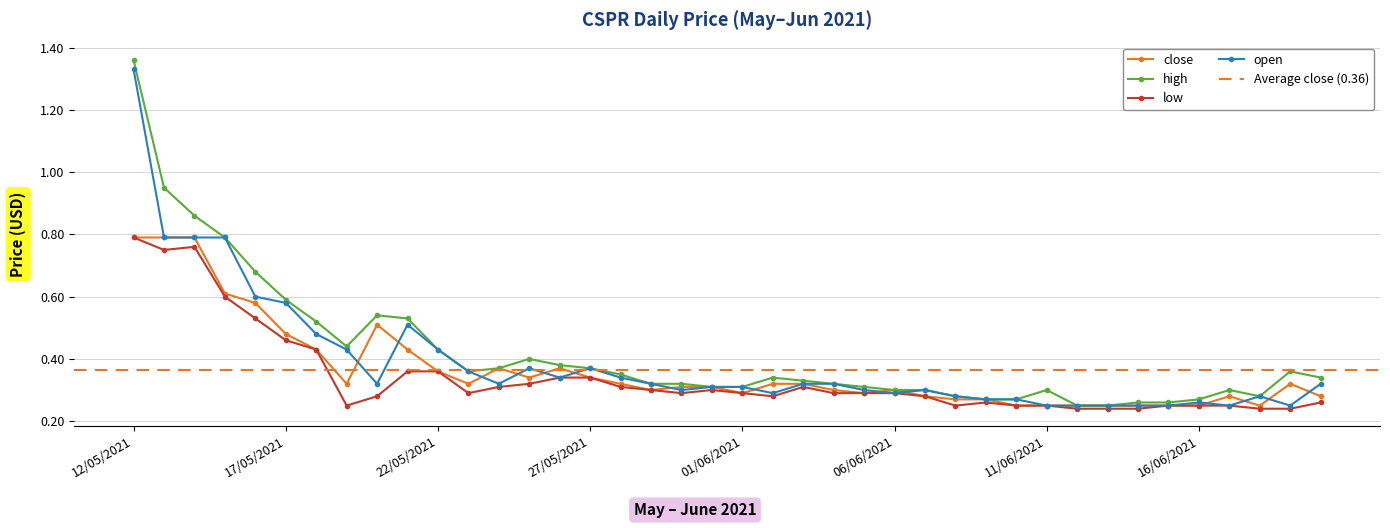

At how many categories does at least one series exceed 1?

1